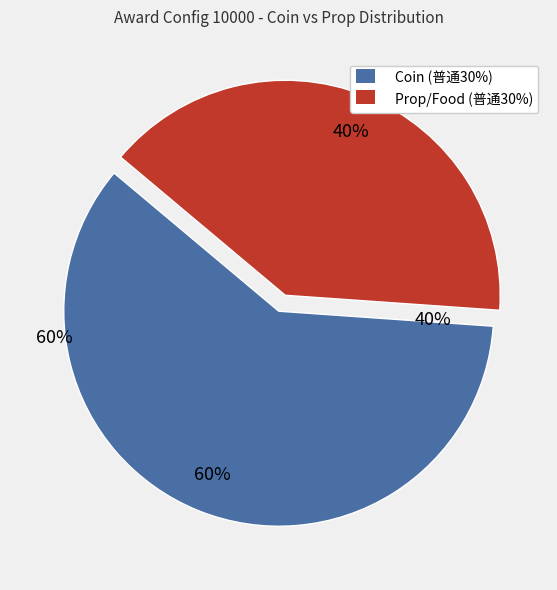

Does any single category account for the majority?

Yes